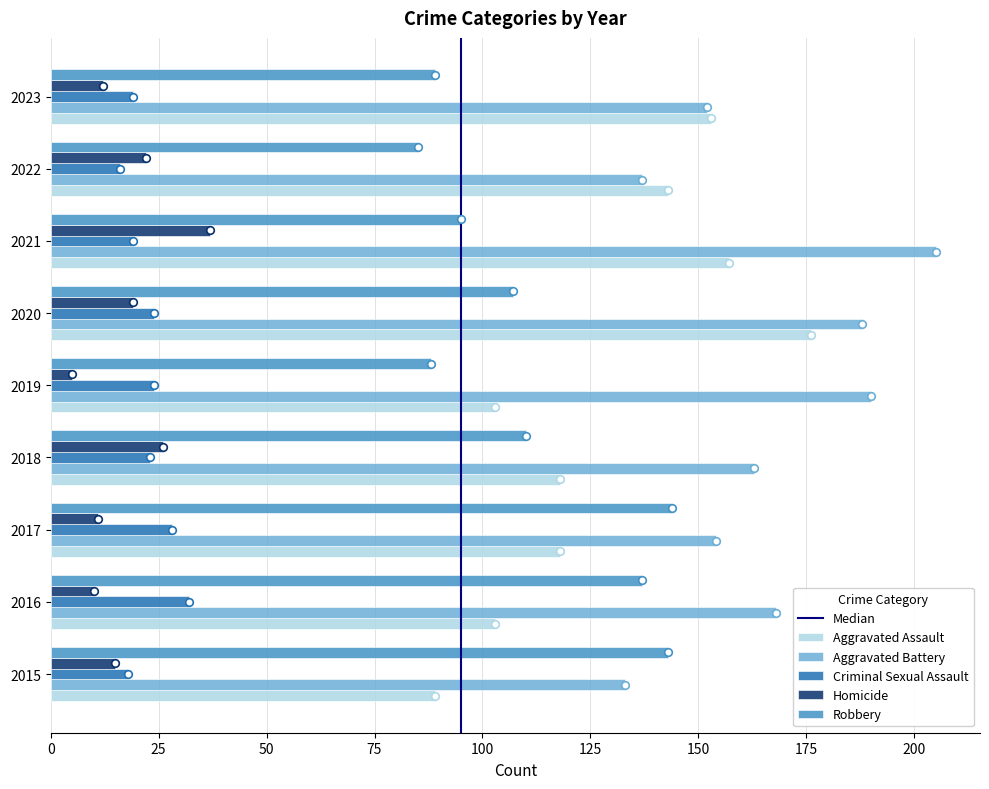

What is the total value across all series at 2020?

514